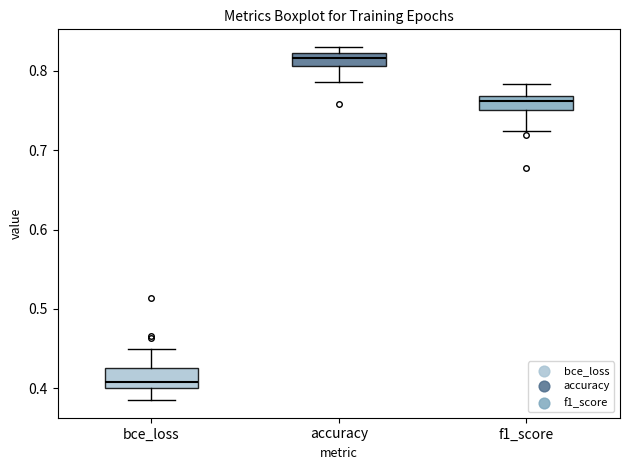

Reading left to right, read every box against the y-axis: the position of its median line, the range the box covers, and the ends of its whiskers. The values are not printed on the chart, so give them approximately, as read against the axis.

bce_loss: median 0.41, box 0.40 to 0.43, whiskers 0.39 to 0.45
accuracy: median 0.82 (inside the box), box 0.81 to 0.82, whiskers 0.79 to 0.83
f1_score: median 0.76, box 0.75 to 0.77, whiskers 0.72 to 0.78